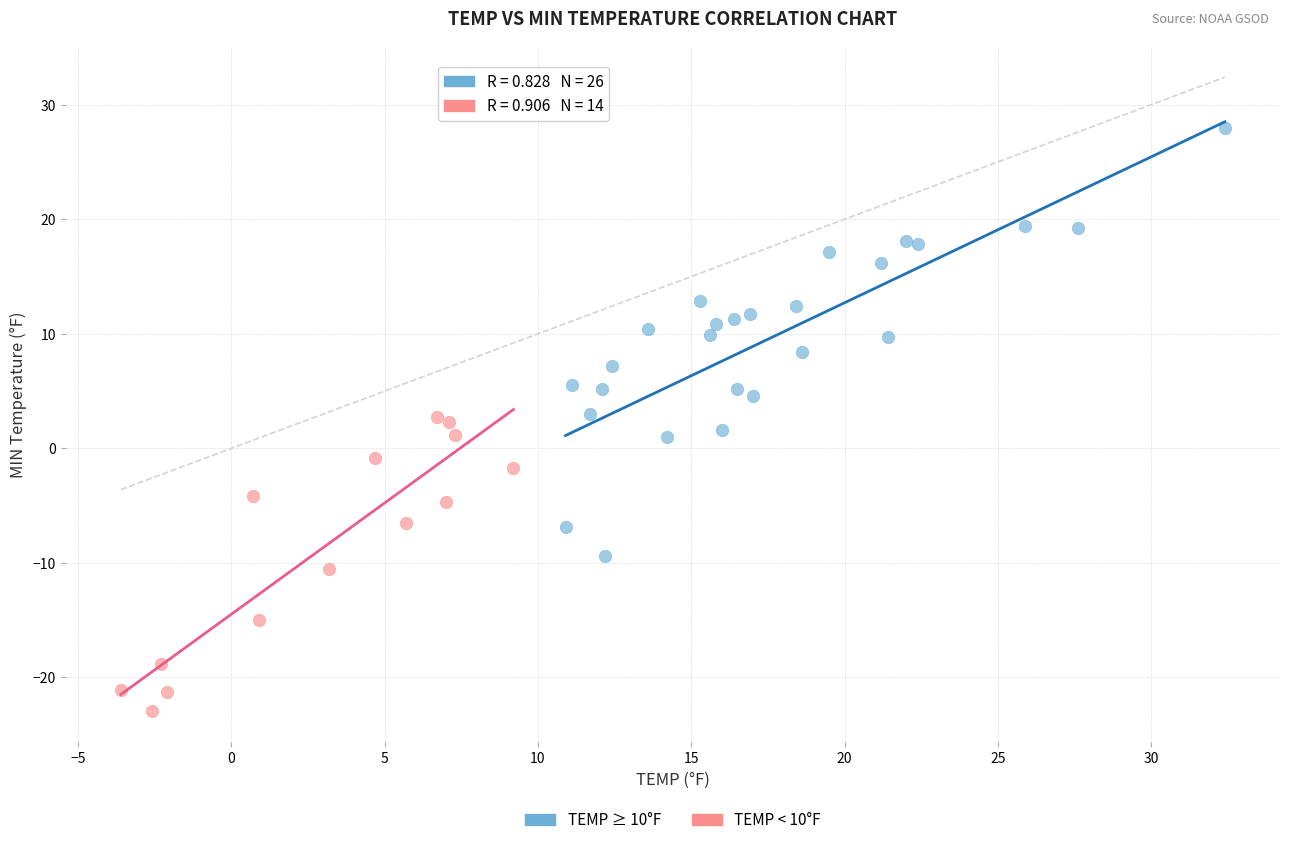

Which series has the largest Y range (max minus min)?

TEMP ≥ 10°F